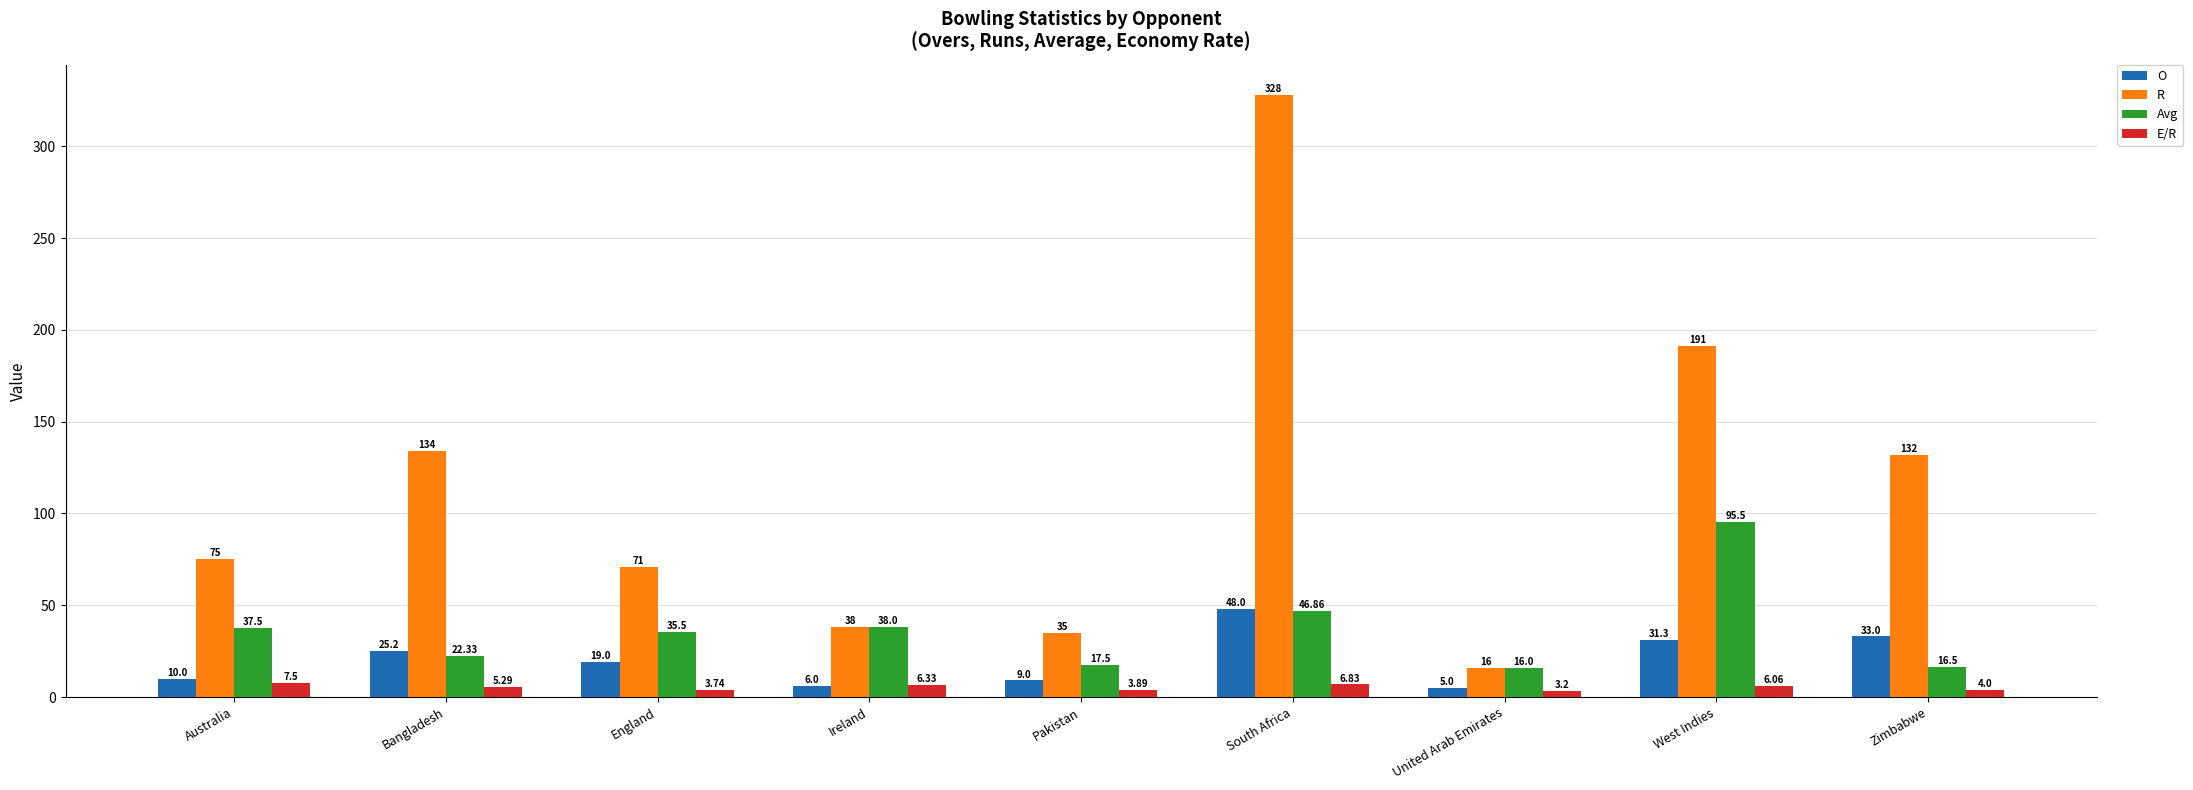

Which category has the lowest value in the R series?

United Arab Emirates